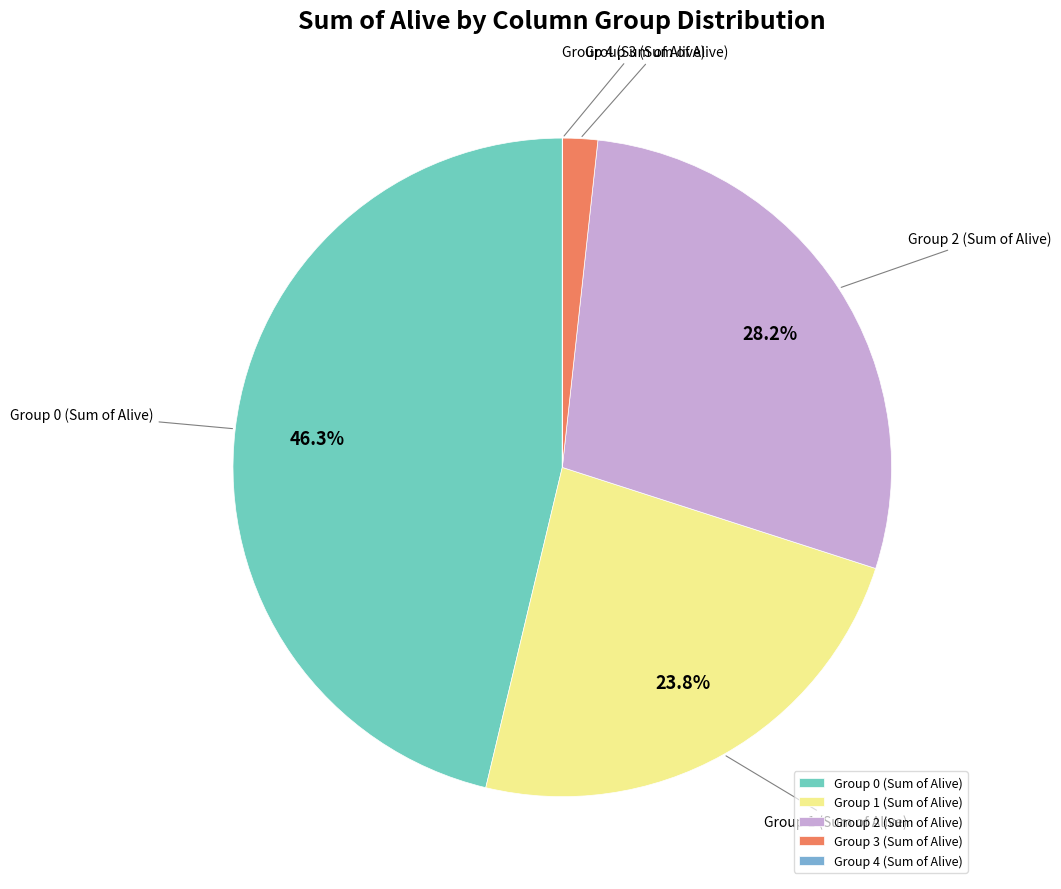

Does any single category account for the majority?

No